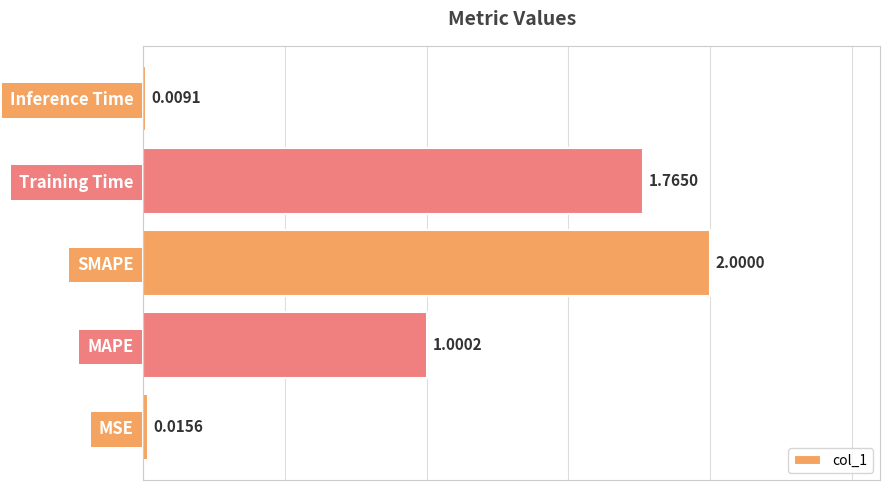

Which has a higher value, MAPE or Inference Time?

MAPE